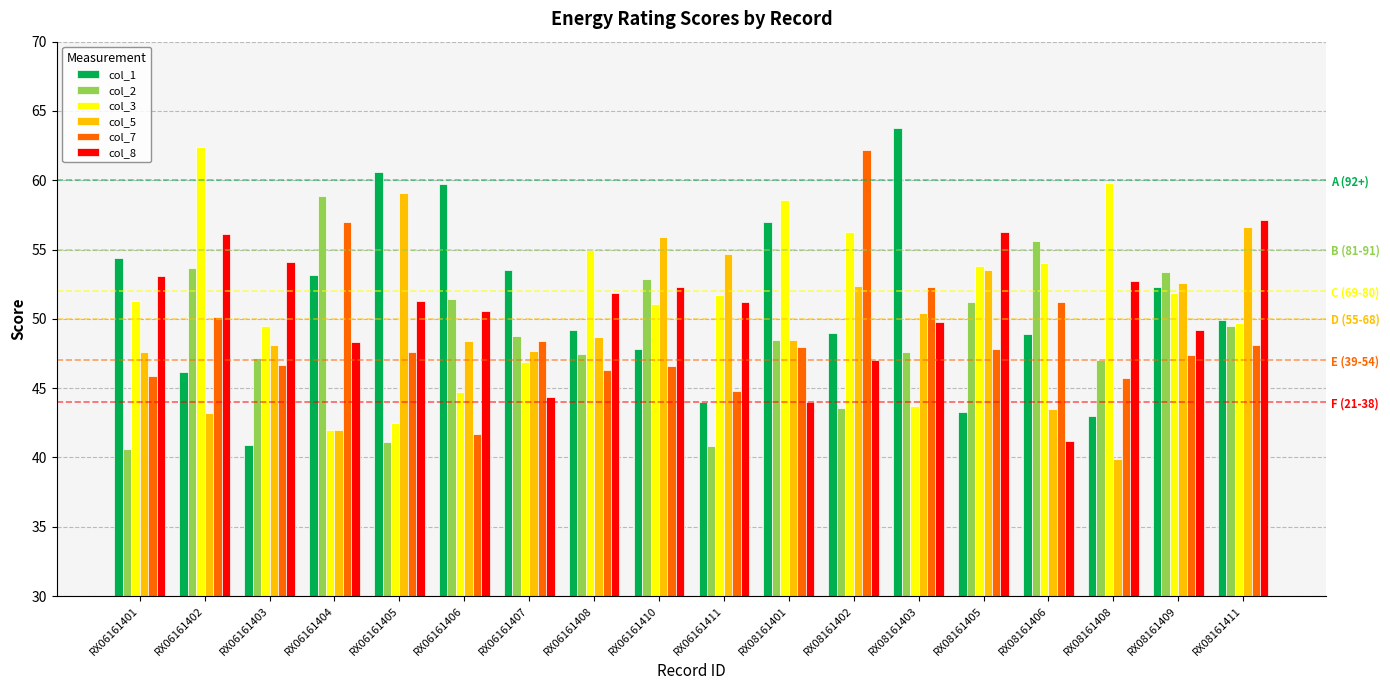

What are all the series names shown in the legend?

col_1, col_2, col_3, col_5, col_7, col_8